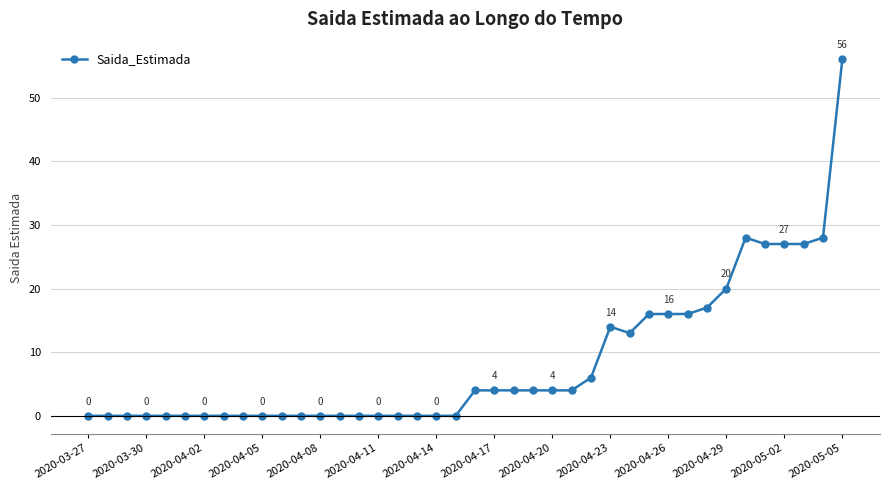

What is the difference between the second highest and second lowest values?

28